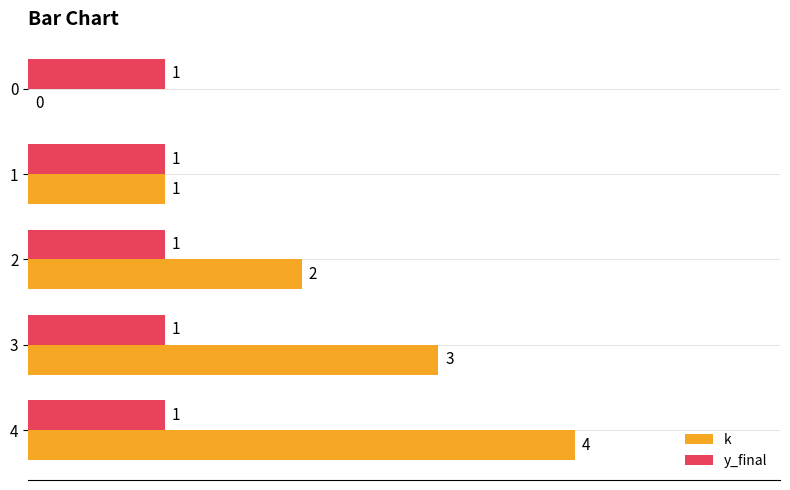

What is the sum of the k values at 4 and 2?

6